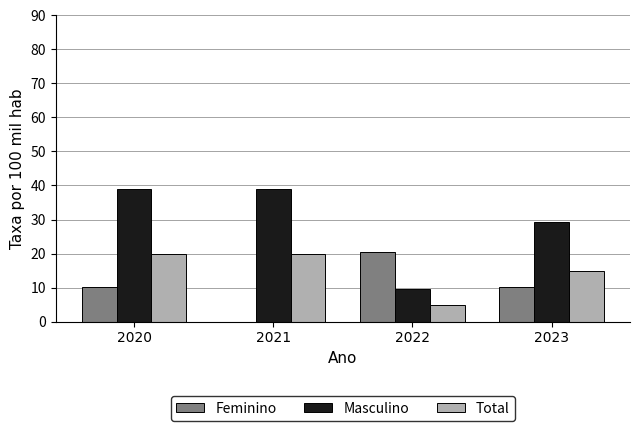

The value of Feminino at 2022 is 20.3. True or false?

True